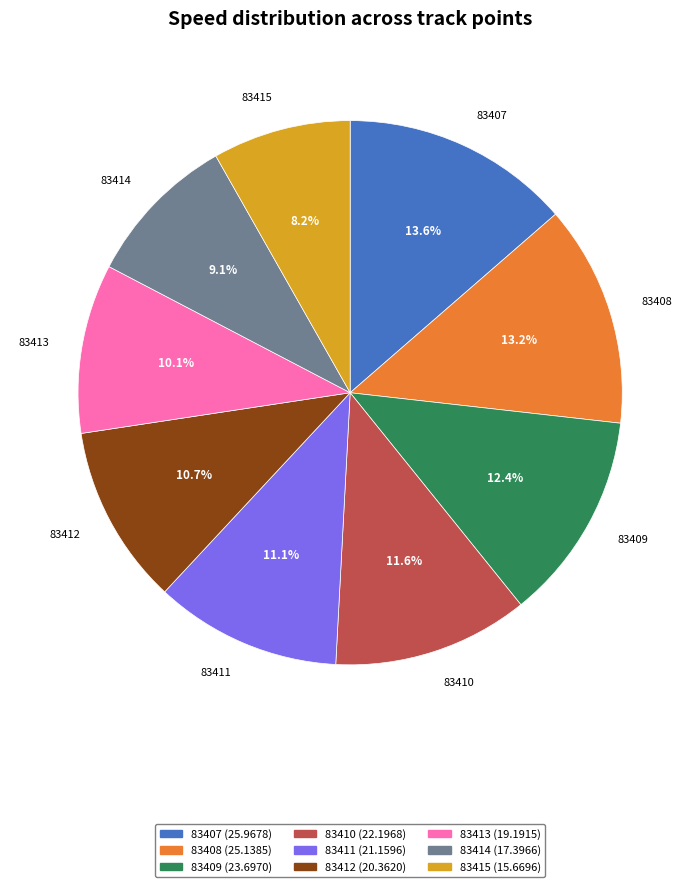

To the nearest percent, what percentage of the pie is 83408?

13%